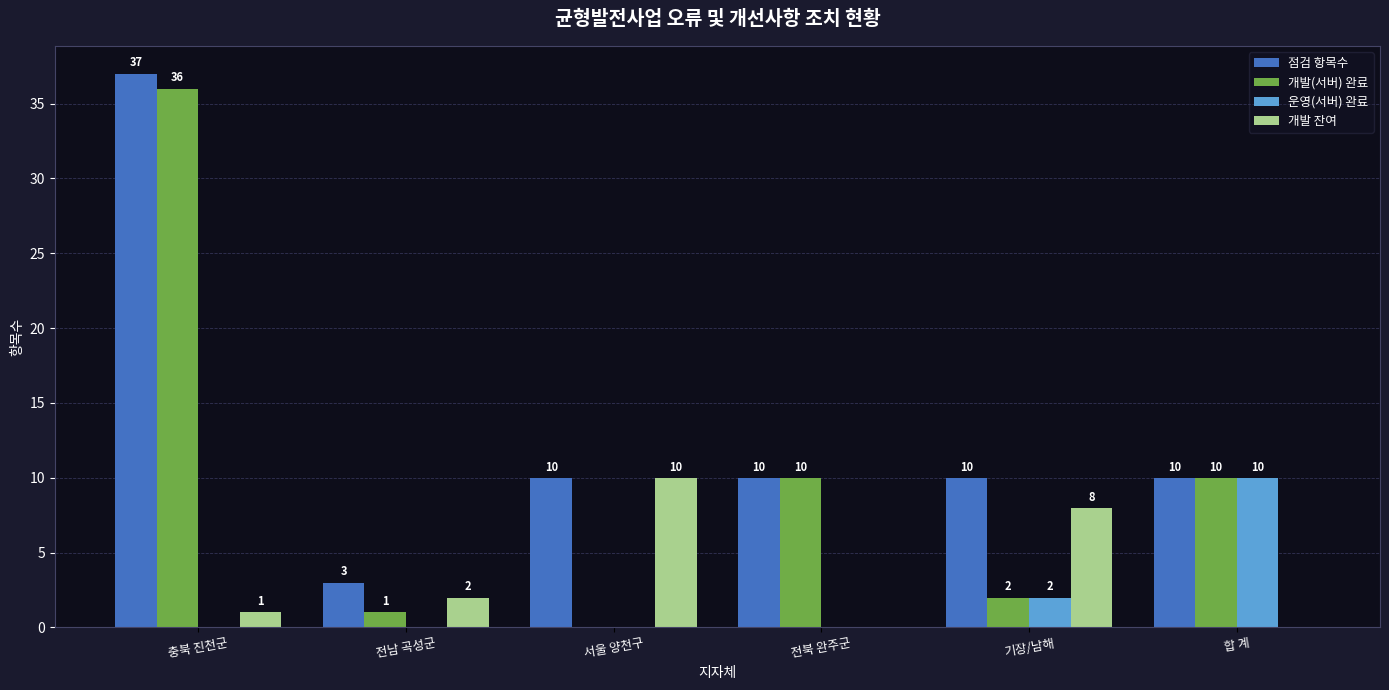

What is the total value across all series at 서울 양천구?

20